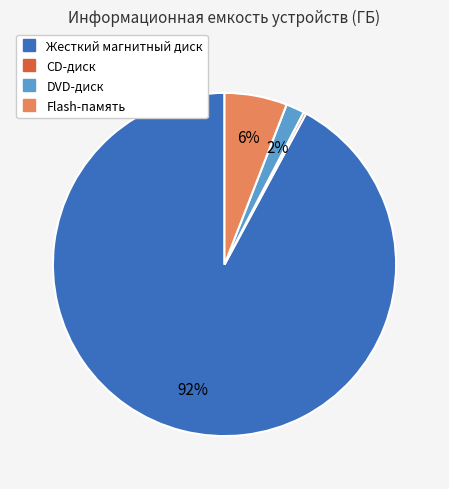

Which slice is the largest?

Жесткий магнитный диск